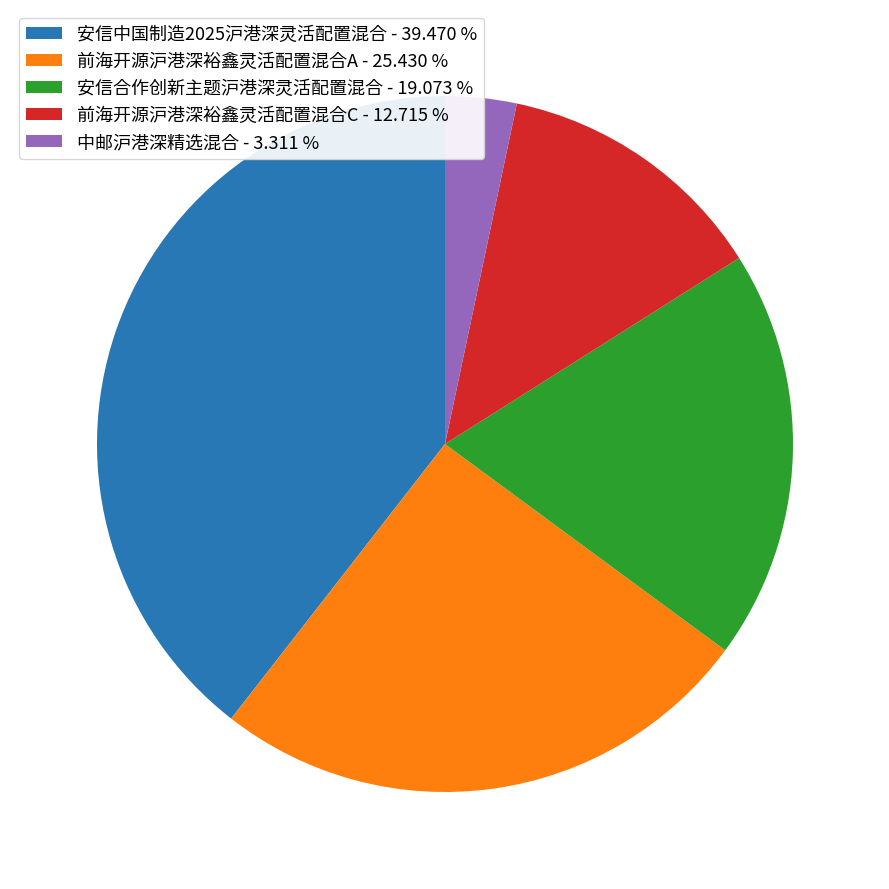

Do 前海开源沪港深裕鑫灵活配置混合A - 25.430 % and 前海开源沪港深裕鑫灵活配置混合C - 12.715 % together represent more than half of the pie?

No